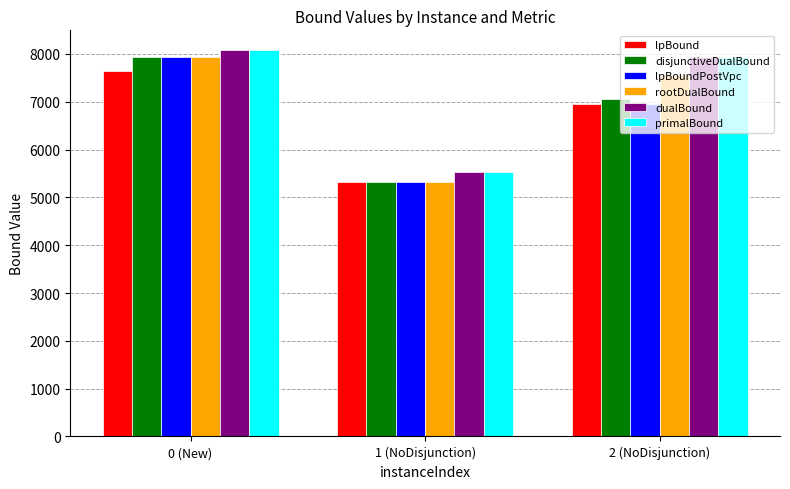

Reading left to right, list all the values displayed in this chart.

lpBound: 7649.9	5313.0	6963.3
disjunctiveDualBound: 7945.9	5313.0	7067.8
lpBoundPostVpc: 7943.0	5313.0	6963.3
rootDualBound: 7944.0	5313.0	7555.0
dualBound: 8090.0	5526.0	7944.0
primalBound: 8090.0	5526.0	7944.0